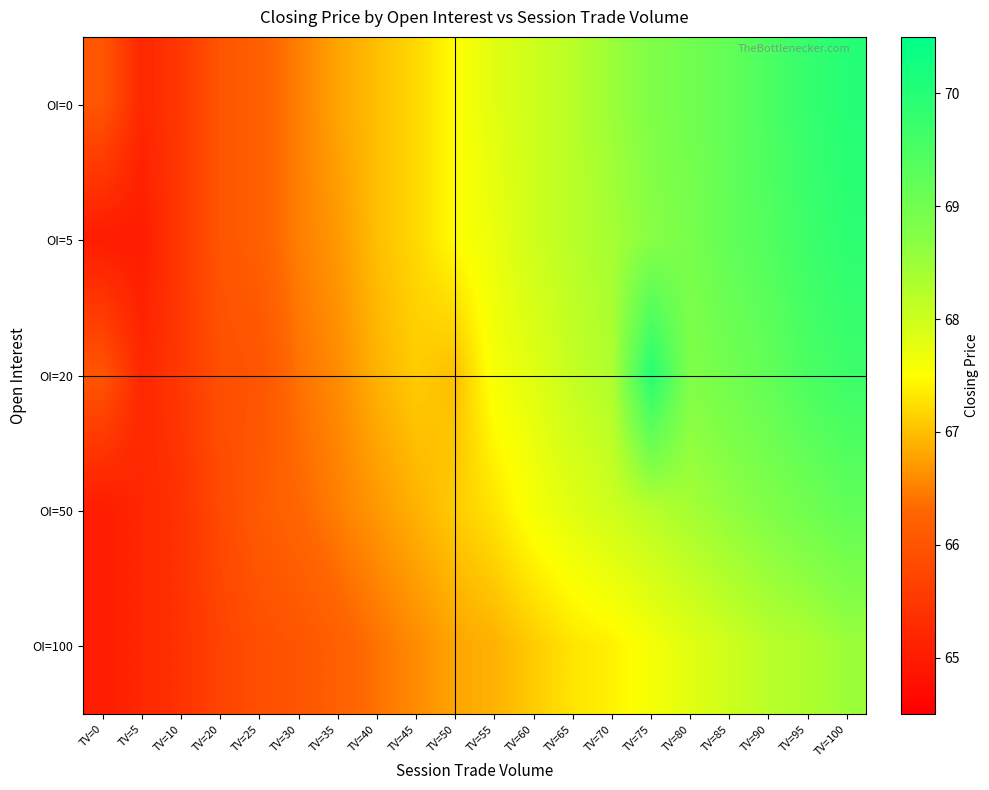

List the series in order of their peak value, highest first.

OI=0, OI=20, OI=5, OI=50, OI=100